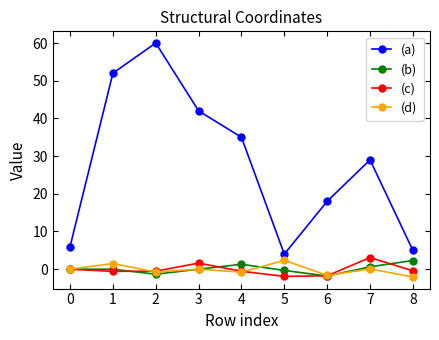

Count the number of categories in the chart.

9